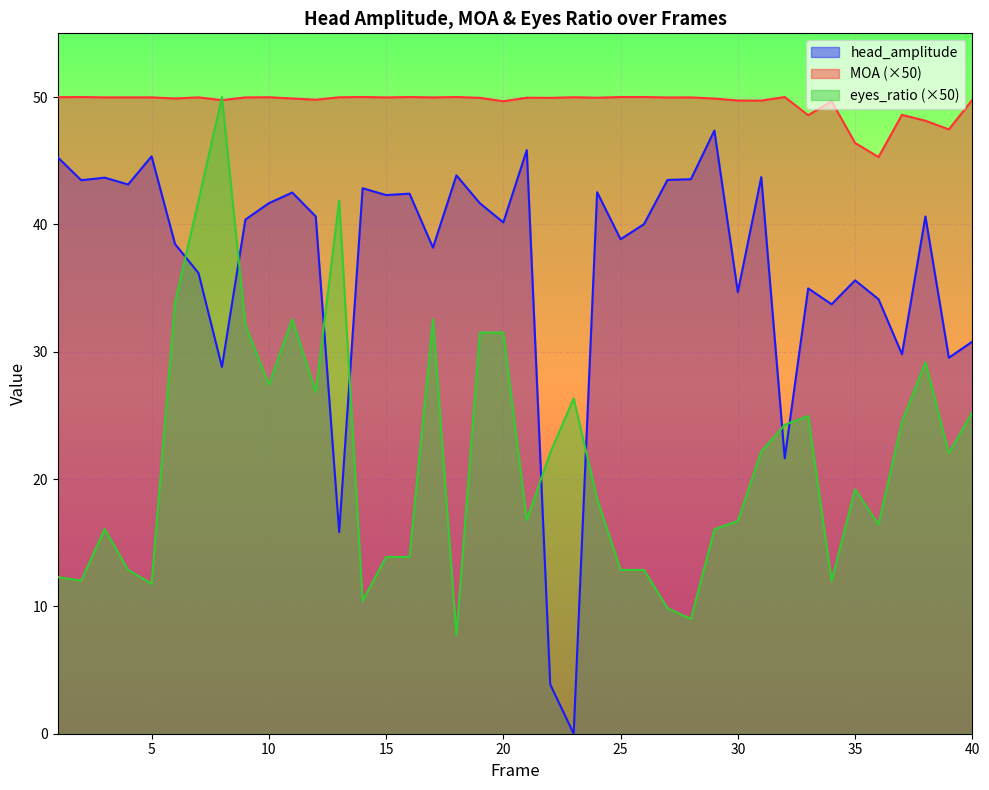

Which has a higher value, 30 or 10?

10